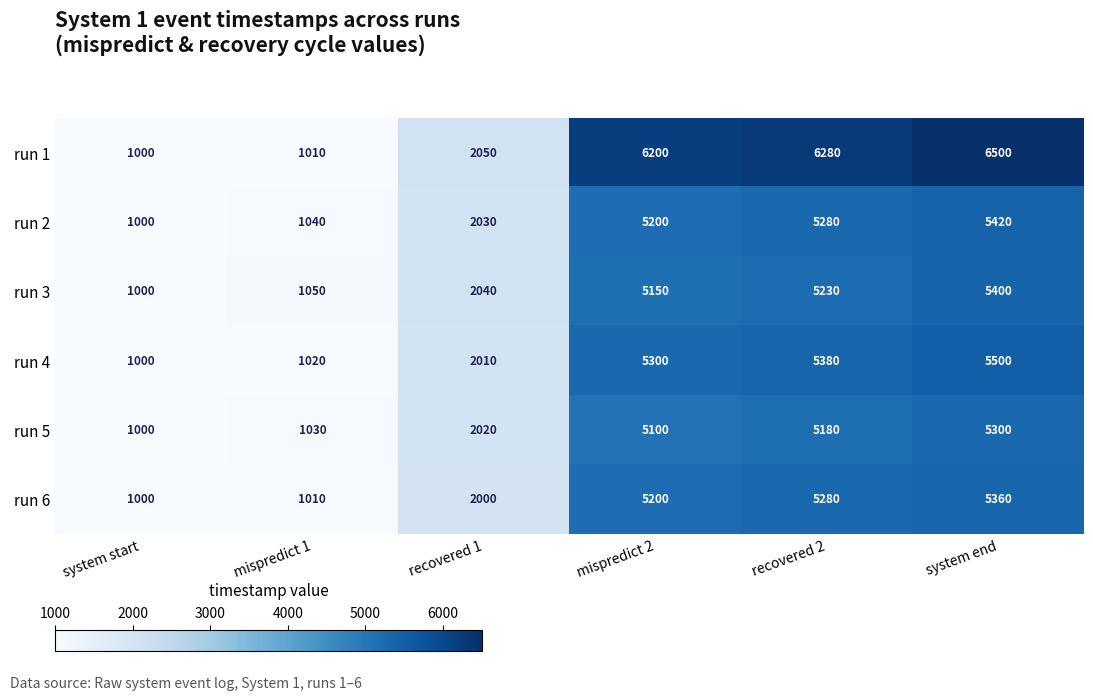

What is the total value across all series at mispredict 2?

32150